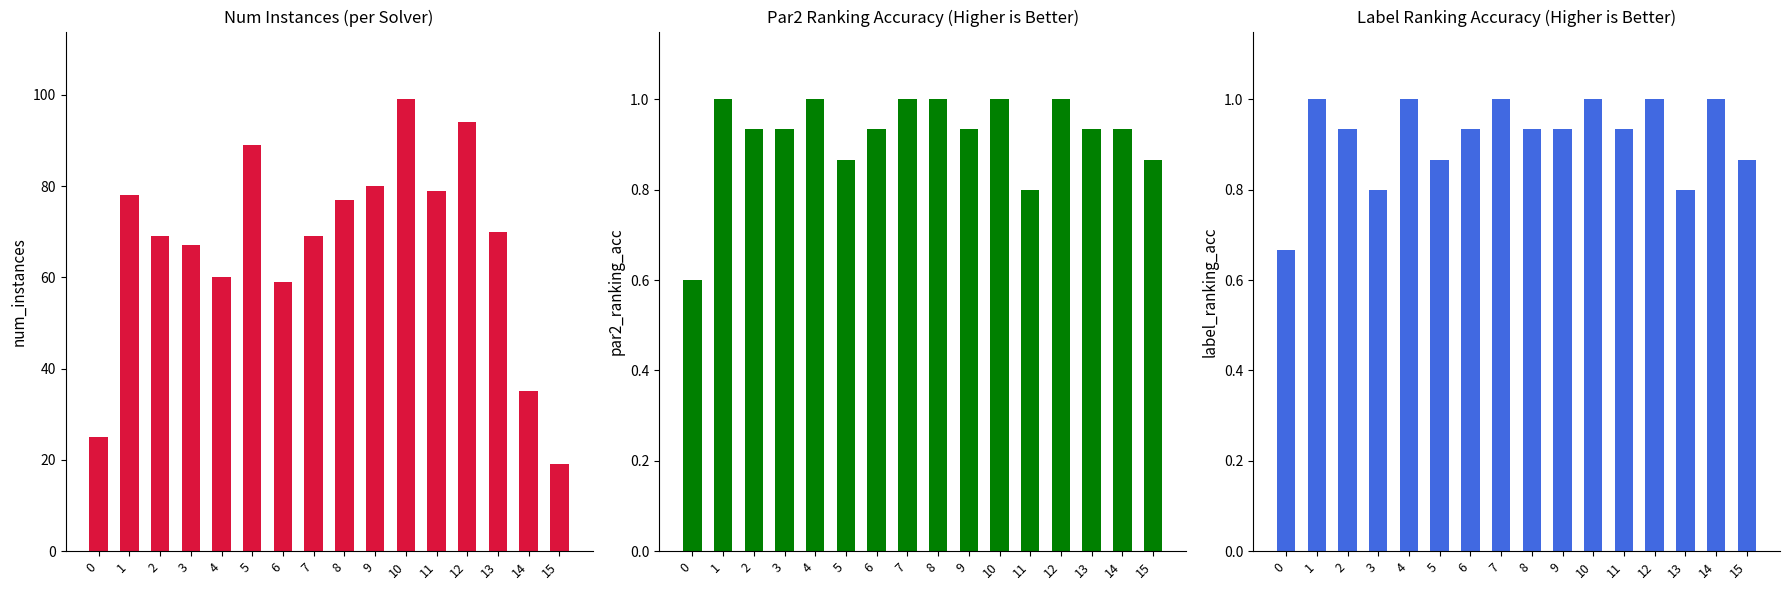

What are all the series names shown in the legend?

num_instances, par2_ranking_acc, label_ranking_acc